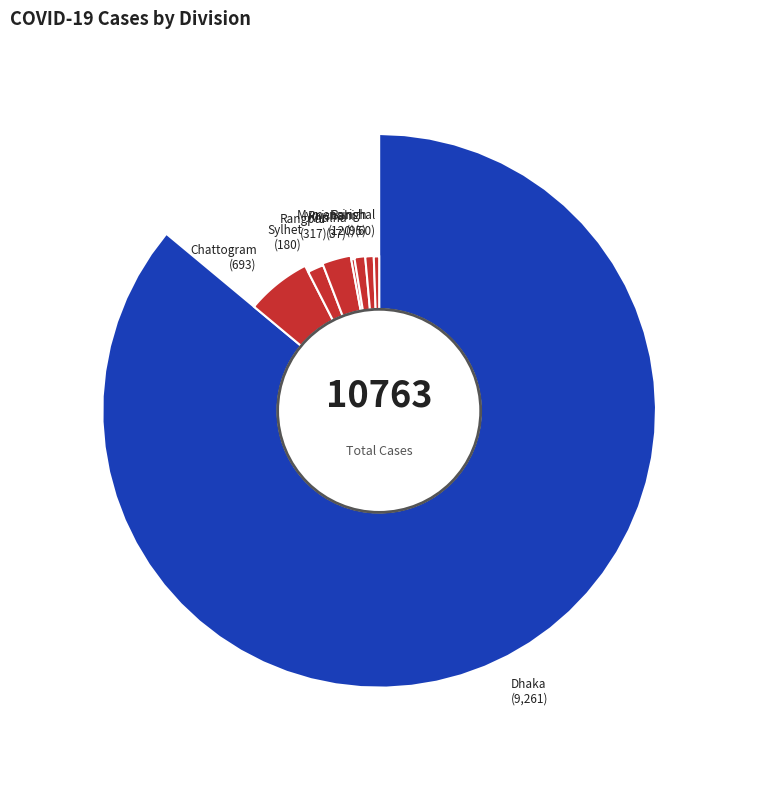

Is Rangpur the majority of the pie?

No